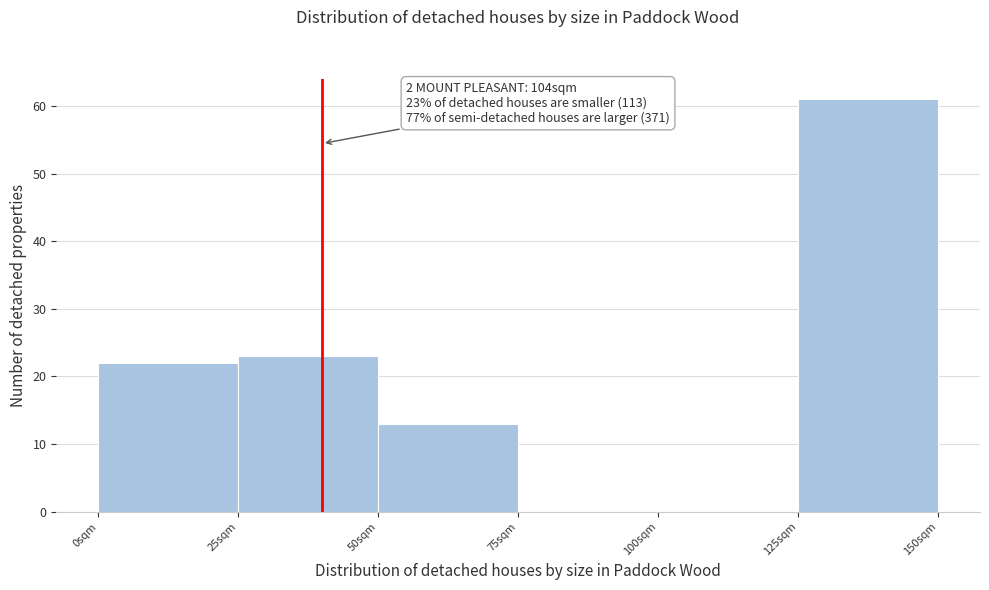

Reading left to right, what are all the values shown in this chart?

0sqm=22	25sqm=23	50sqm=13	75sqm=0	100sqm=0	125sqm=61